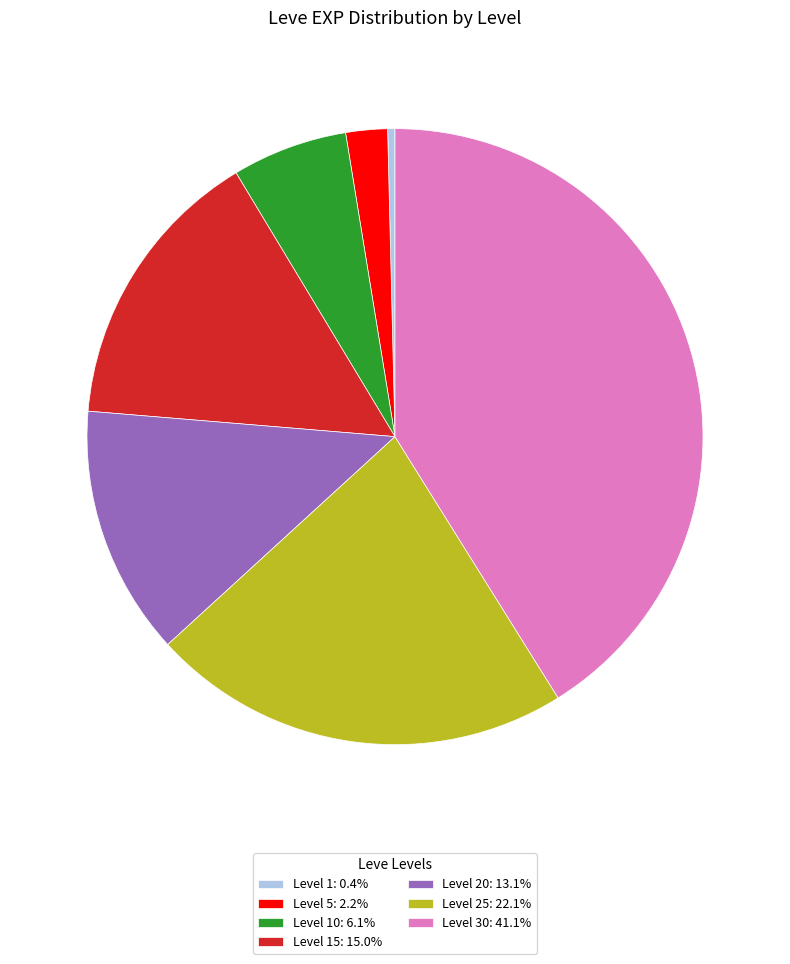

What is the ratio of the value at Level 25: 22.1% to the value at Level 5: 2.2%?

10.1